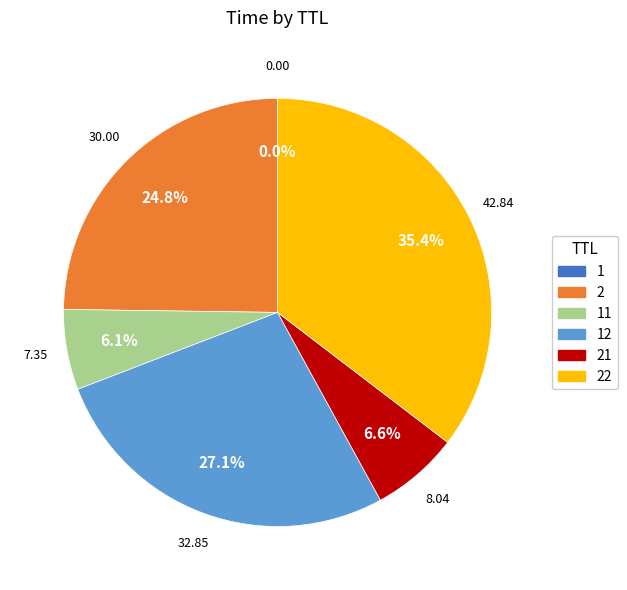

Is there any slice that represents more than half of the pie?

No